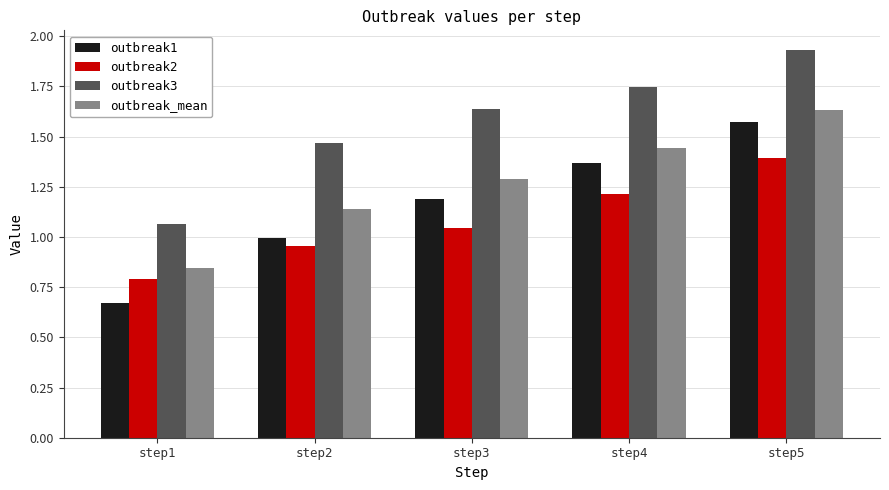

Which series has the largest total across all categories?

outbreak3